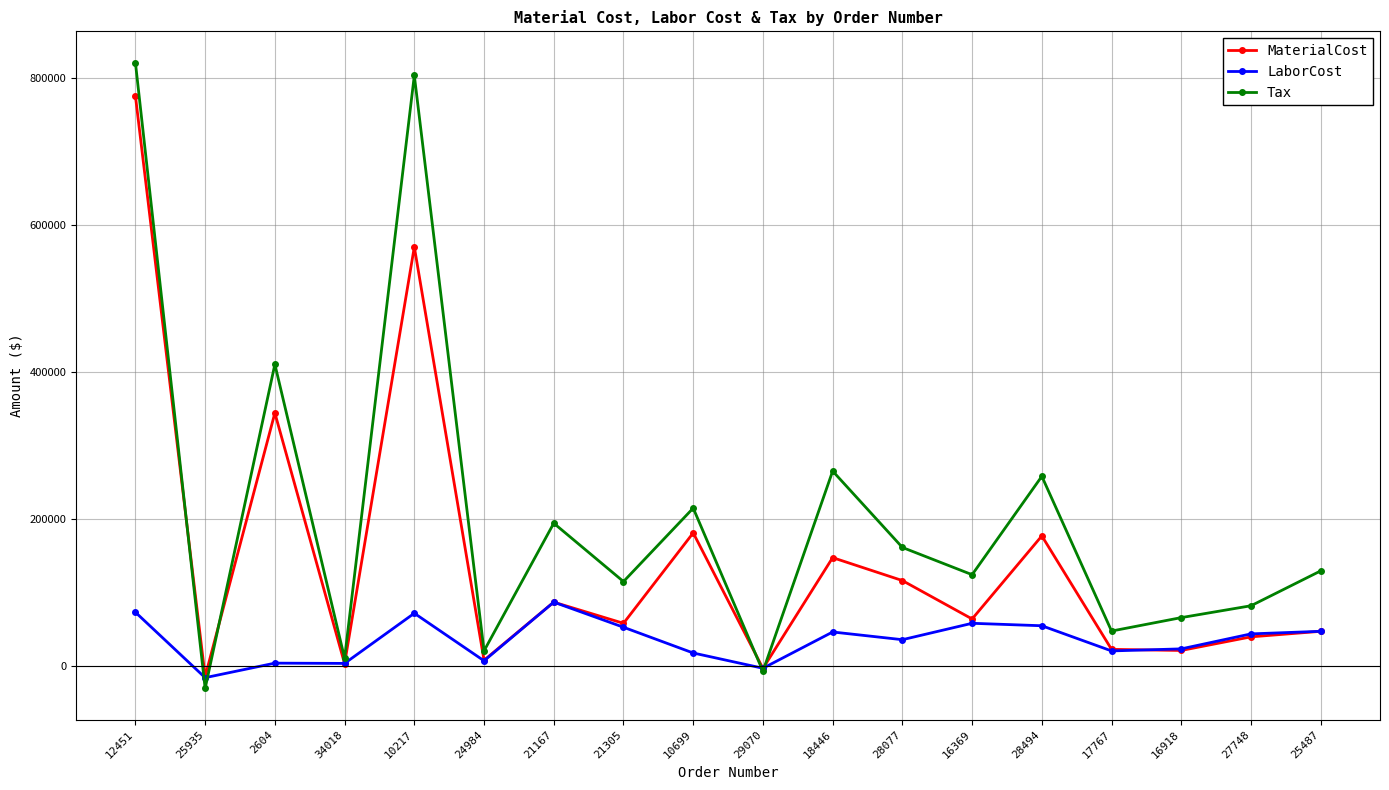

What is the average value of the MaterialCost series?

147591.9